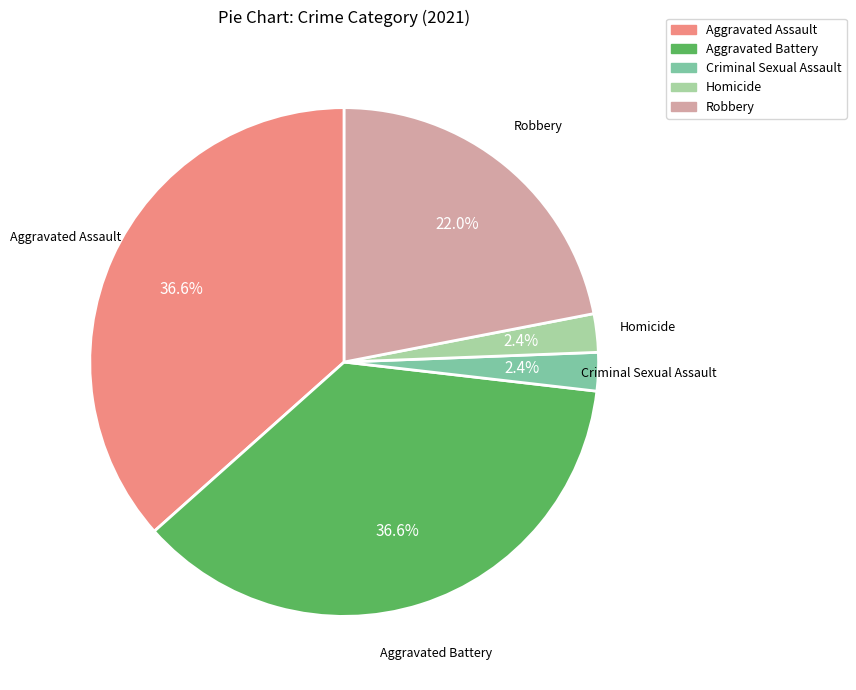

How many segments does this pie chart have?

5